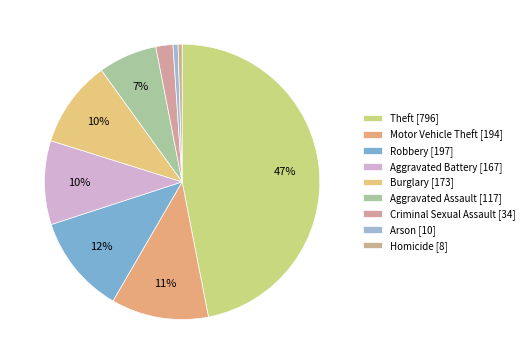

How many segments does this pie chart have?

9